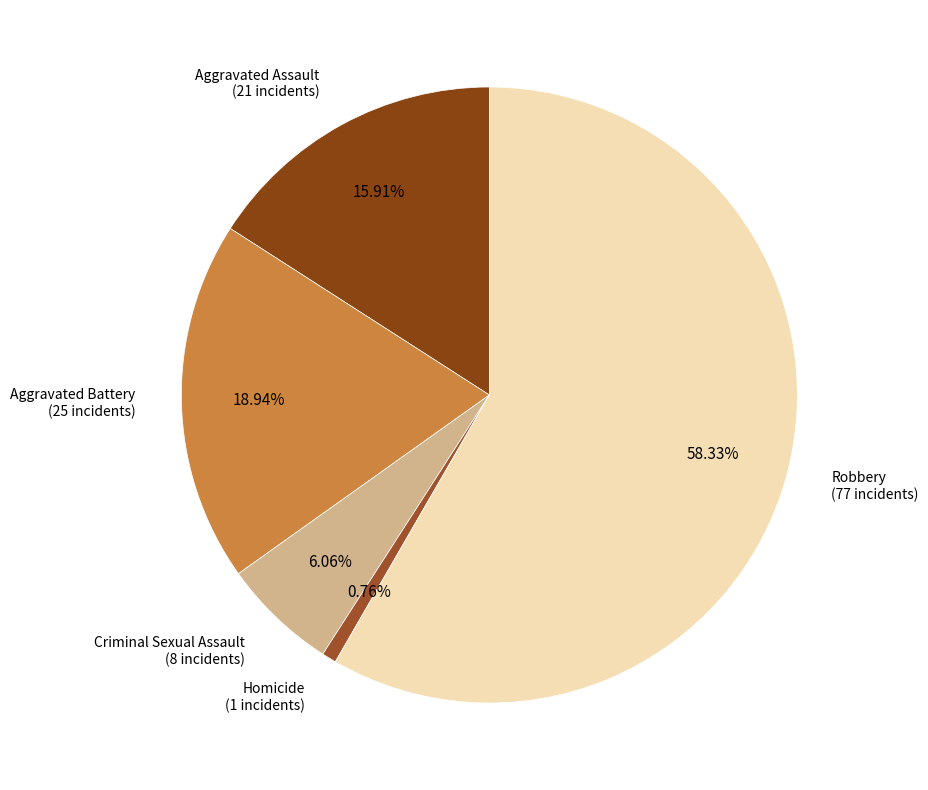

Rank the categories by value from lowest to highest.

Homicide, Criminal Sexual Assault, Aggravated Assault, Aggravated Battery, Robbery